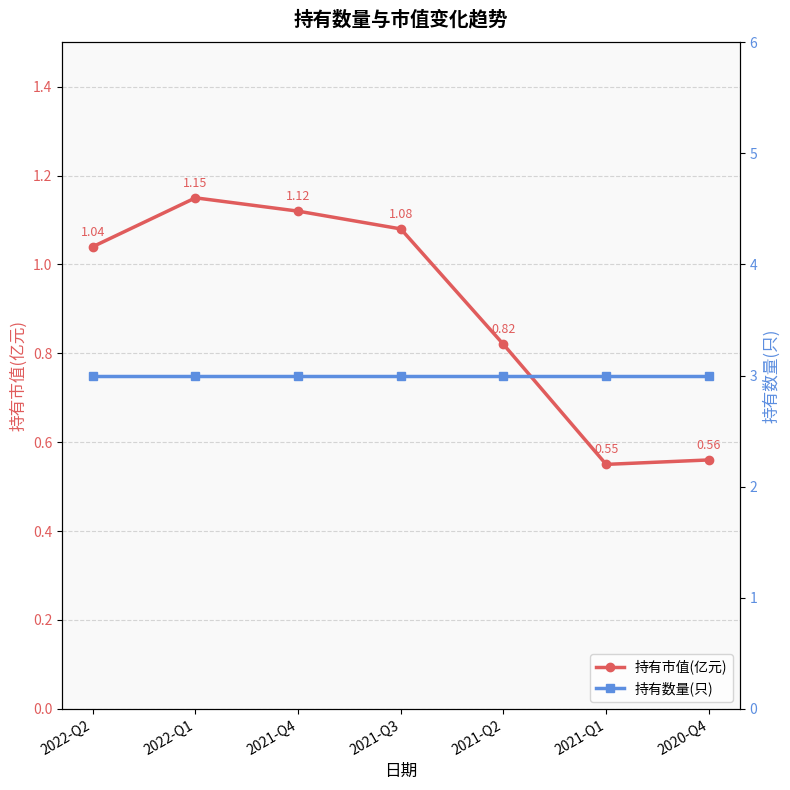

True or false: 持有市值(亿元) and 持有数量(只) cross at least once.

False